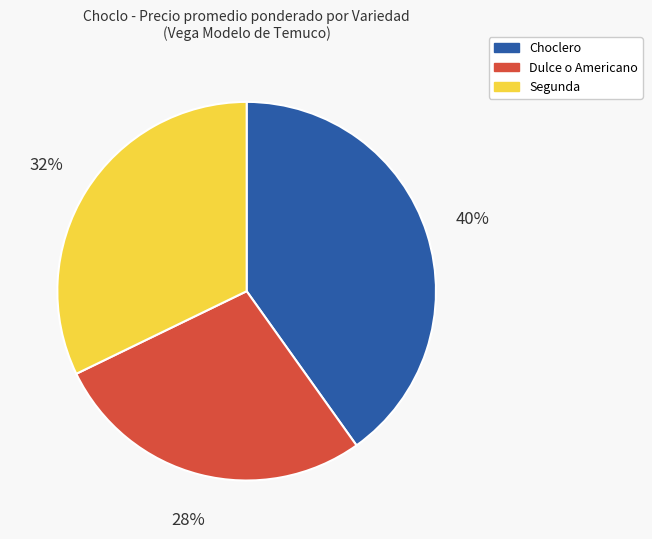

Combined, do Dulce o Americano and Choclero account for over 50%?

Yes